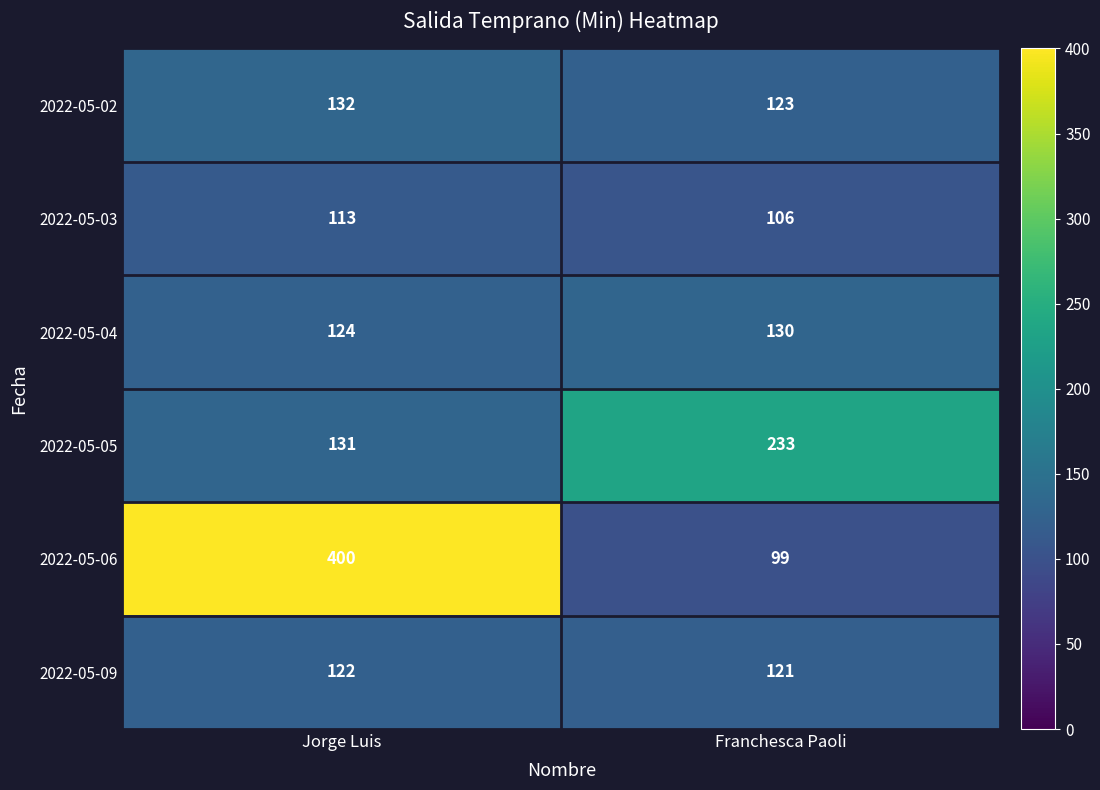

Which category has the highest value across all series?

Jorge Luis